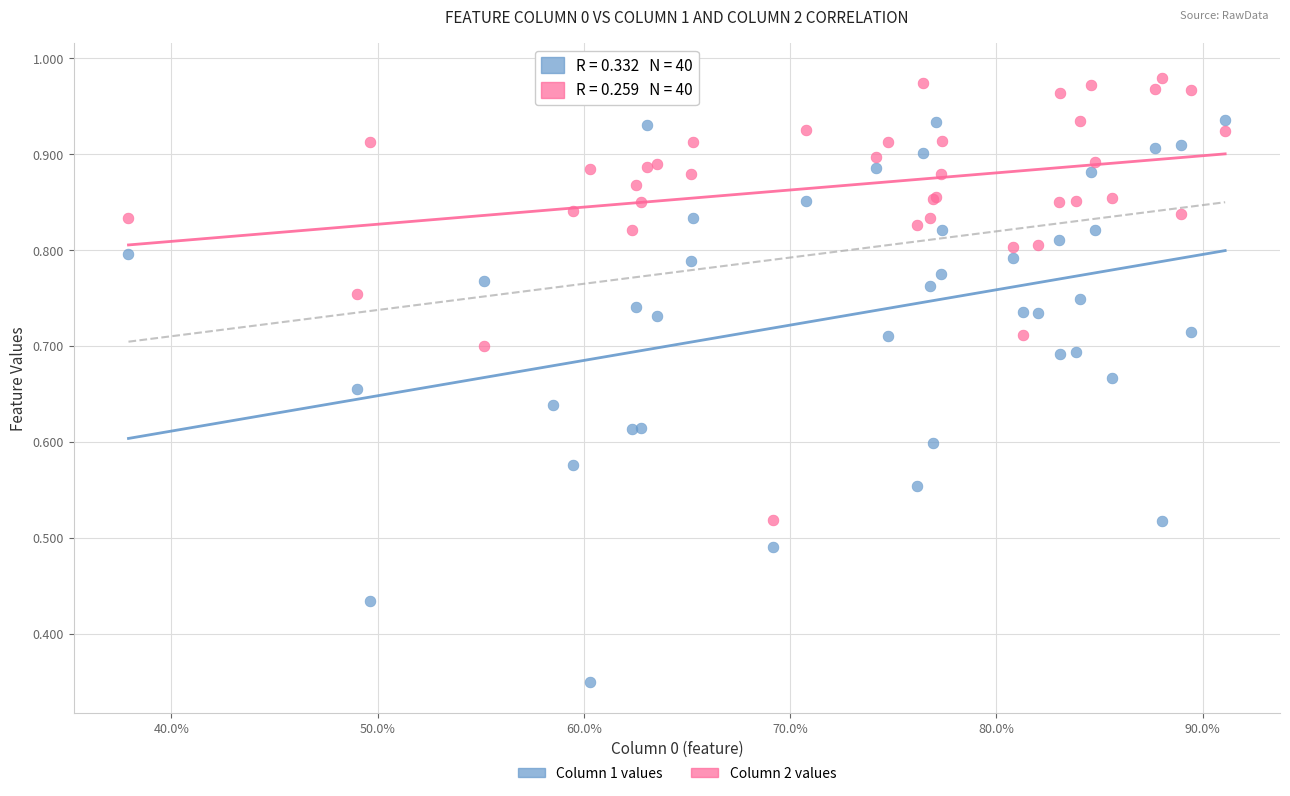

What are all the series names shown in the legend?

Column 1 values, Column 2 values